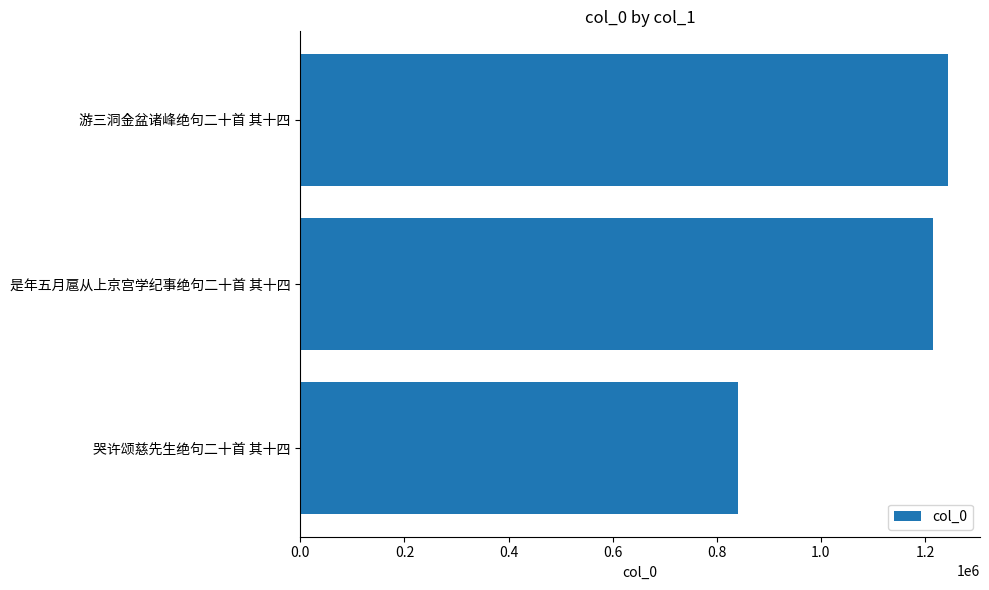

Are the bars horizontal?

Yes